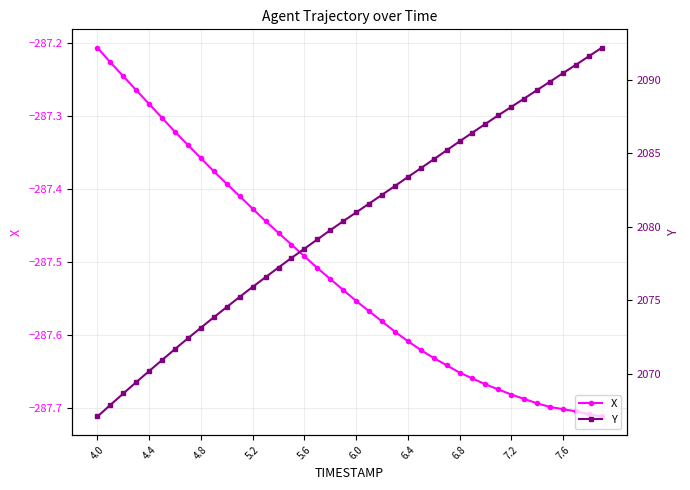

Reading left to right, what are all the values shown in this chart?

X: -287.2	-287.2	-287.2	-287.3	-287.3	-287.3	-287.3	-287.3	-287.4	-287.4	-287.4	-287.4	-287.4	-287.4	-287.5	-287.5	-287.5	-287.5	-287.5	-287.5	-287.6	-287.6	-287.6	-287.6	-287.6	-287.6	-287.6	-287.6	-287.7	-287.7	-287.7	-287.7	-287.7	-287.7	-287.7	-287.7	-287.7	-287.7	-287.7	-287.7
Y: 2067.1	2067.9	2068.7	2069.4	2070.2	2070.9	2071.7	2072.4	2073.1	2073.8	2074.5	2075.2	2075.9	2076.6	2077.2	2077.9	2078.5	2079.1	2079.8	2080.4	2081.0	2081.6	2082.2	2082.8	2083.4	2084.0	2084.6	2085.2	2085.8	2086.4	2087.0	2087.6	2088.2	2088.7	2089.3	2089.9	2090.5	2091.0	2091.6	2092.2